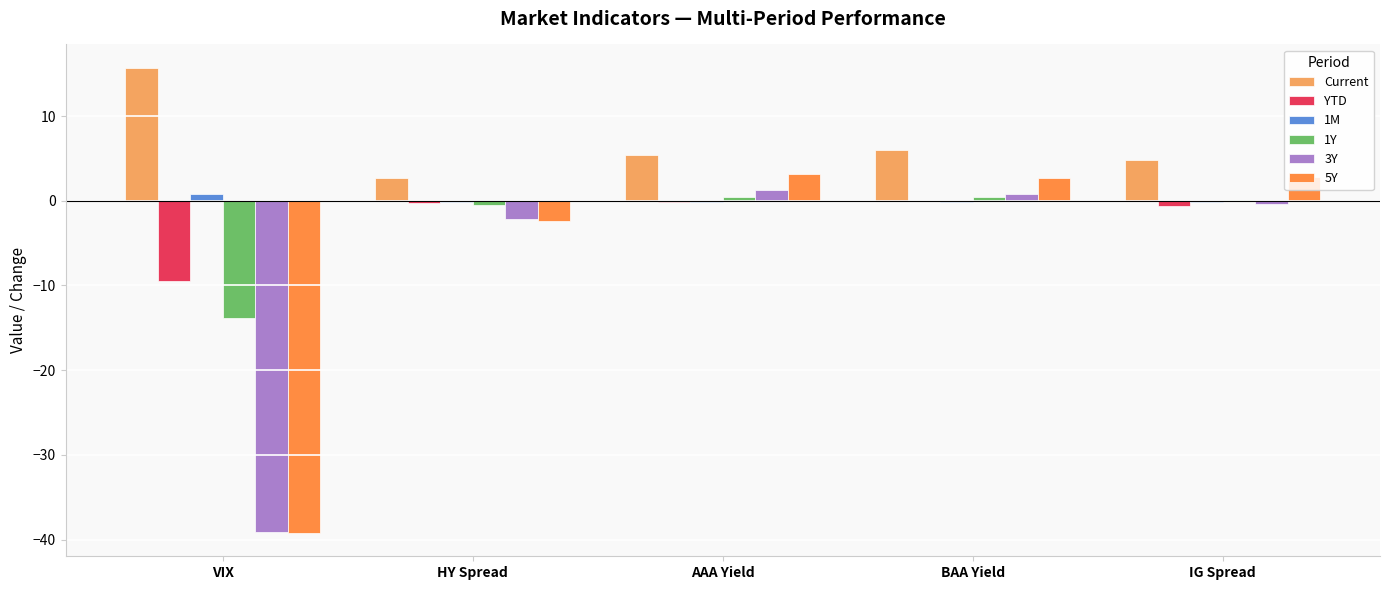

Which series has the largest total across all categories?

Current